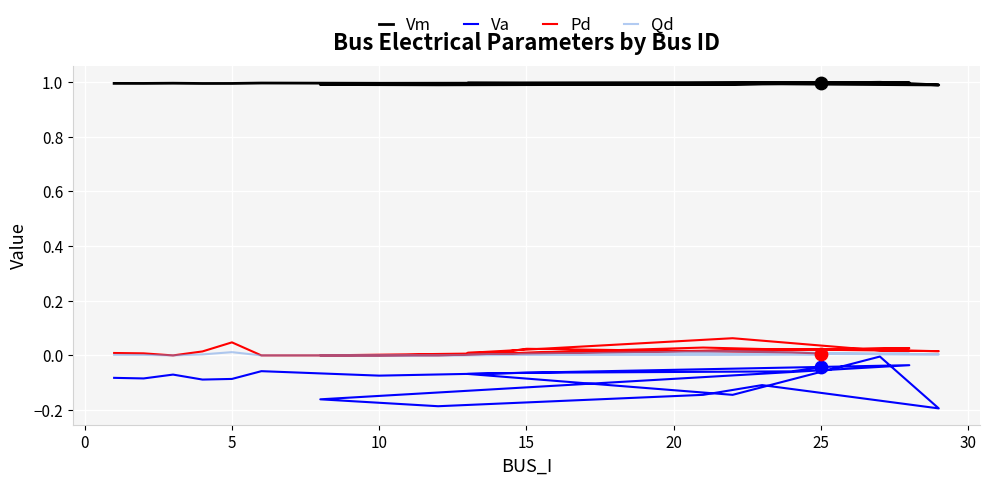

At how many categories does at least one series exceed 0?

20